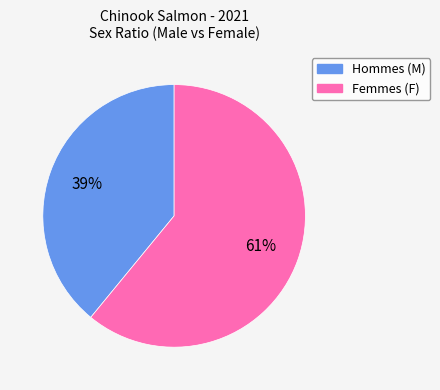

To the nearest percent, what is the difference between the largest and smallest slice percentages?

22%